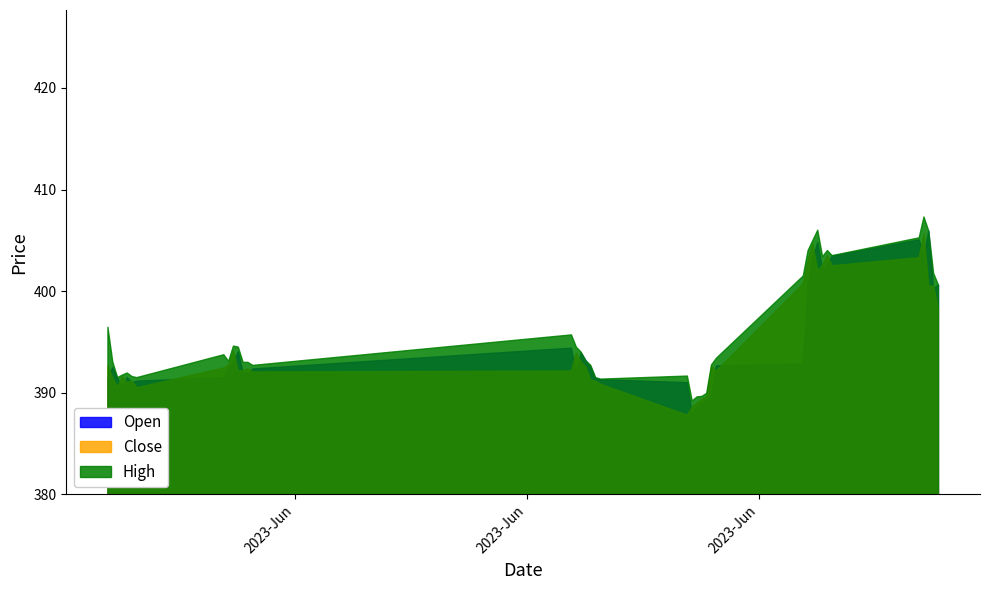

What is the value of the Close point at the 7th from the left?

390.5